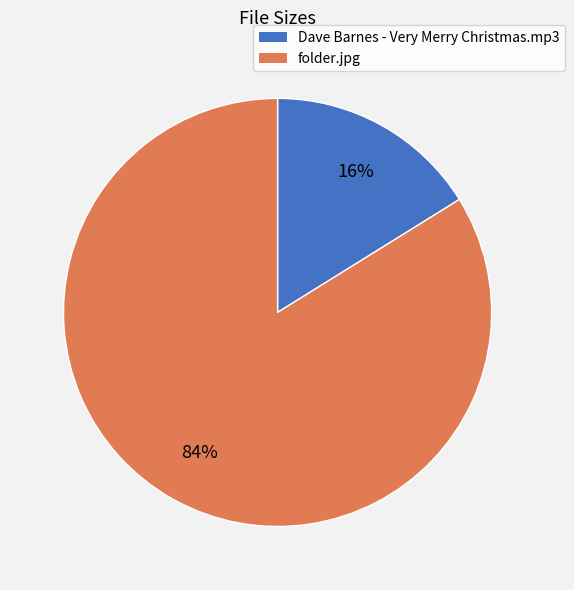

Do Dave Barnes - Very Merry Christmas.mp3 and folder.jpg together represent more than half of the pie?

Yes